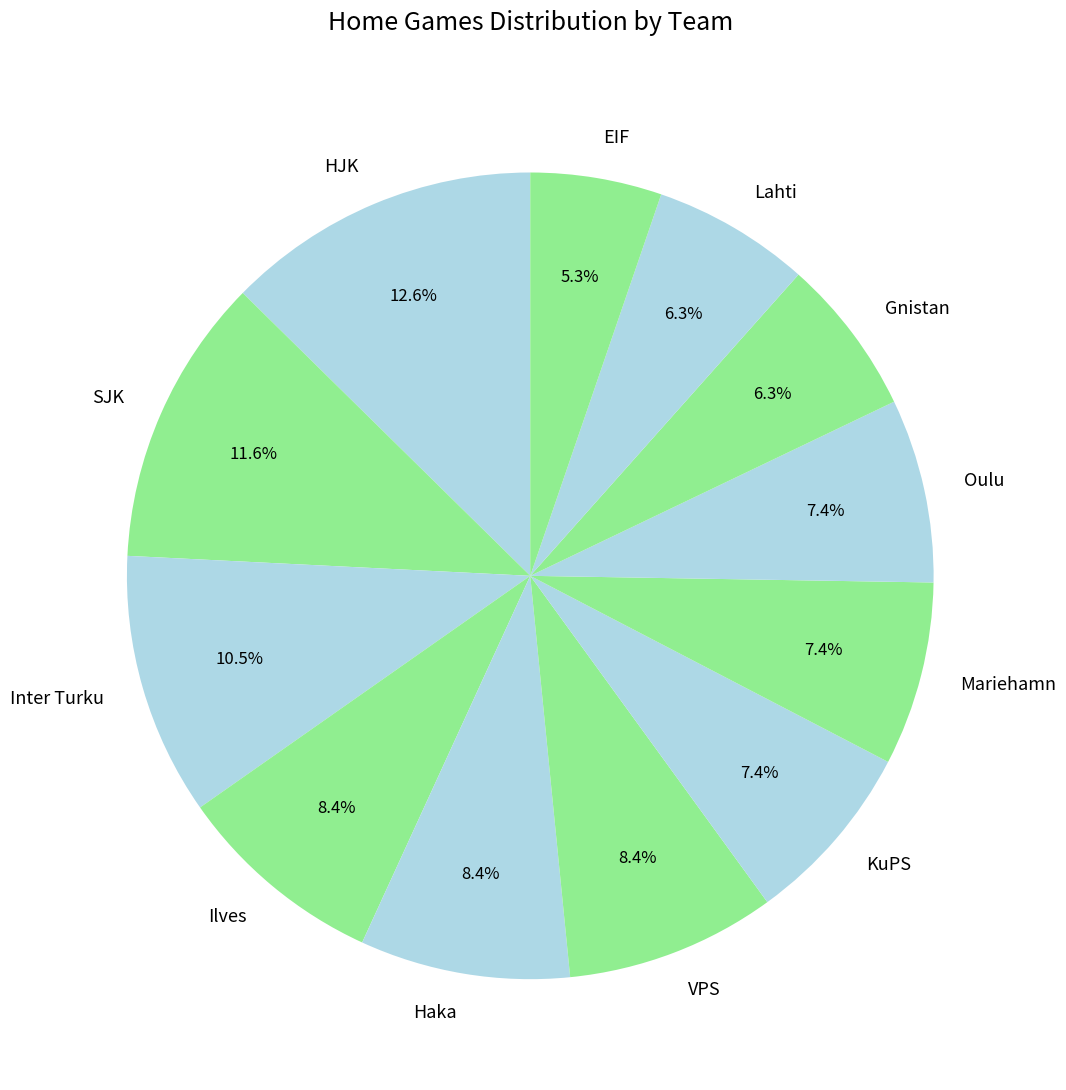

Which category has the biggest portion of the pie?

HJK